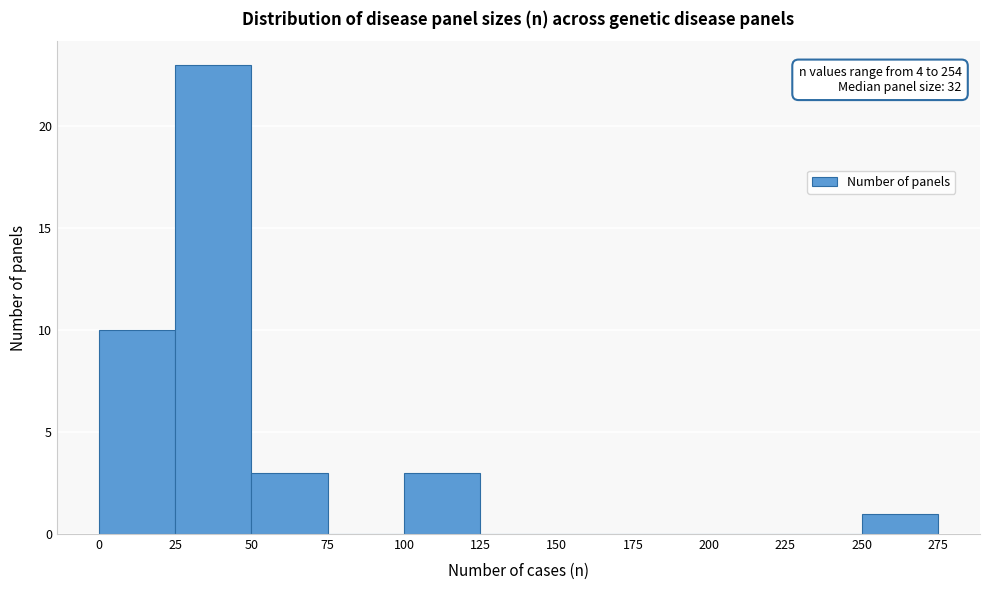

Which range on the x-axis has the tallest bar?

25 to 50